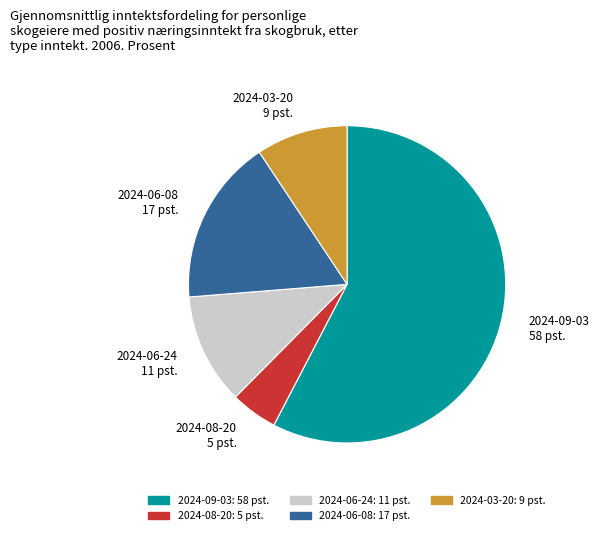

Is there a majority slice in this chart?

Yes